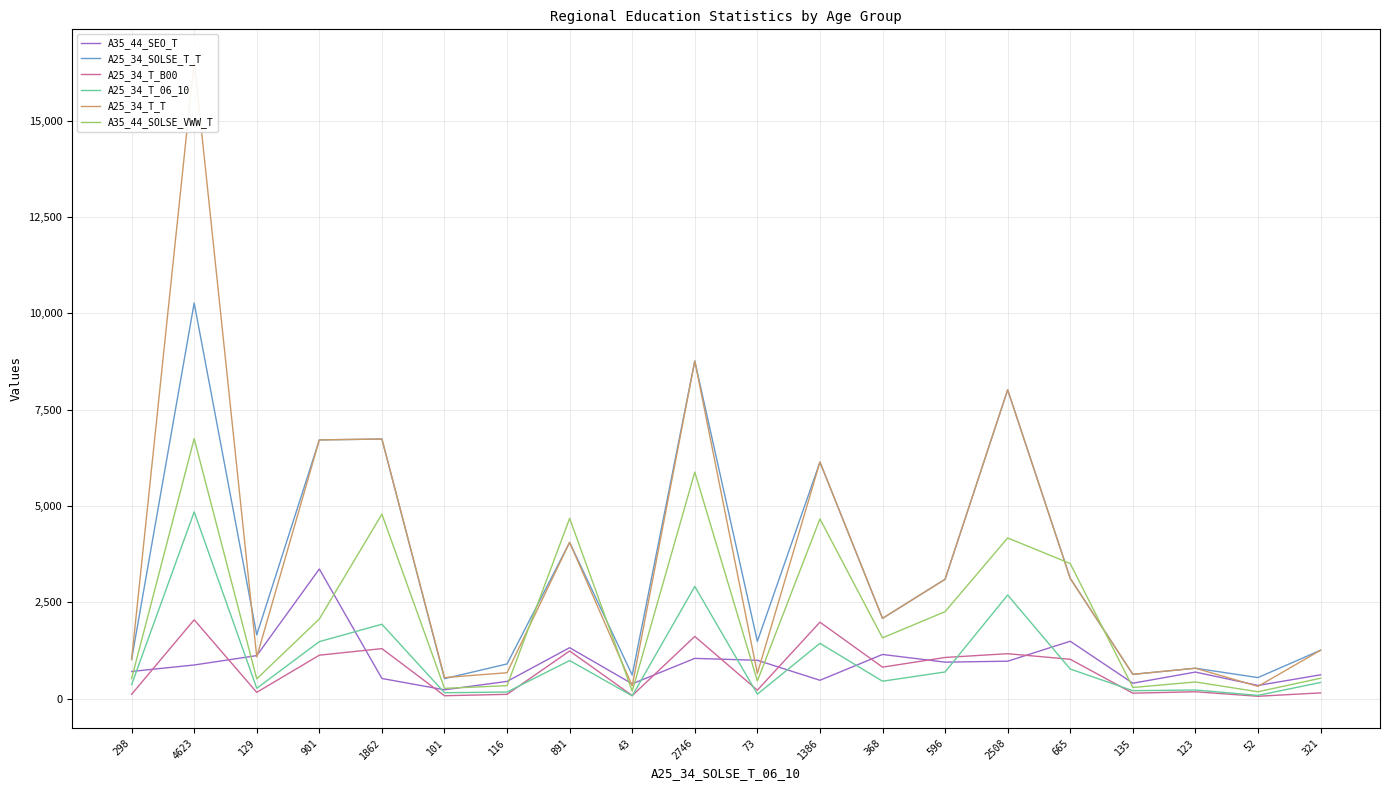

What is the label of the 7th point from the right?

596